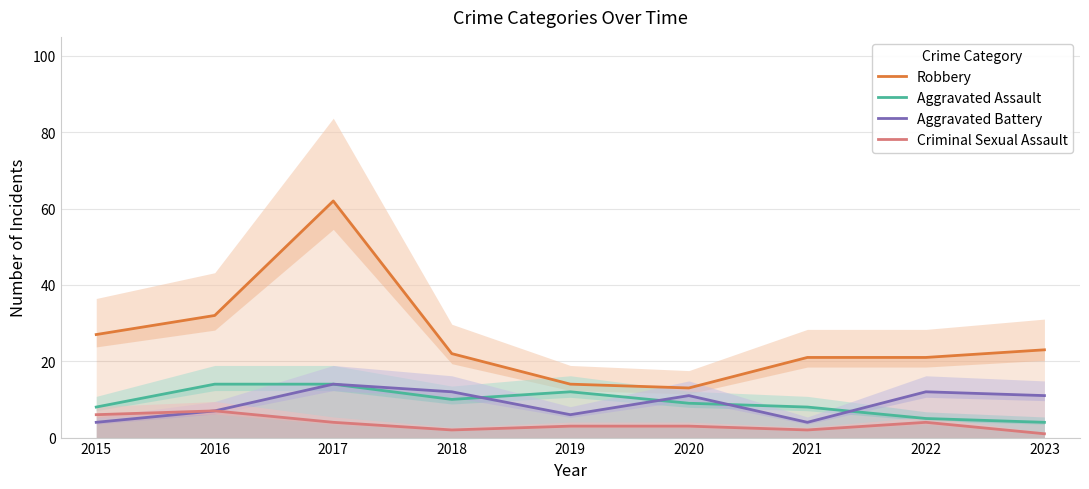

The value of Criminal Sexual Assault at 2018 is 2. True or false?

True